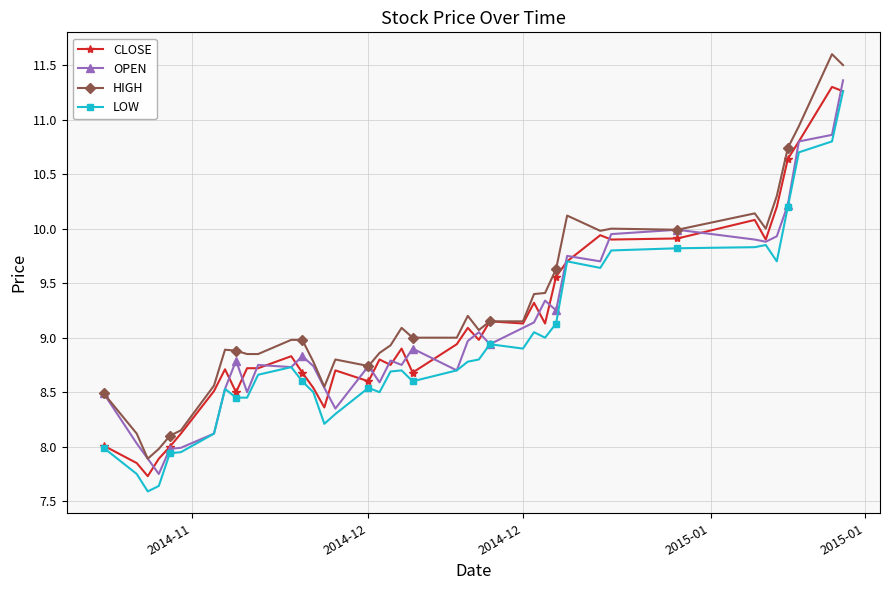

True or false: HIGH has more than 1 interior local peaks.

True